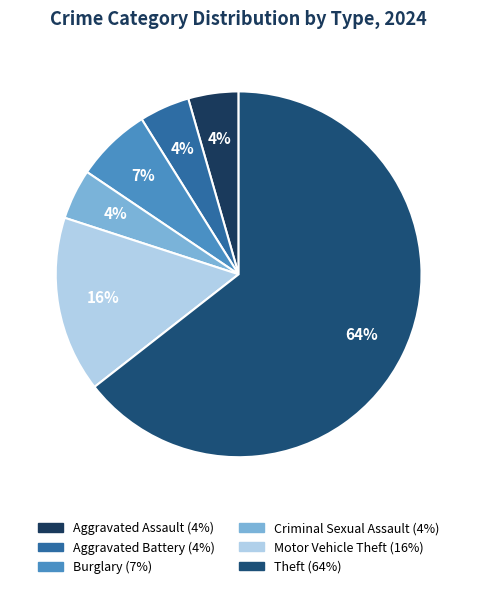

How many slices are in this pie chart?

6